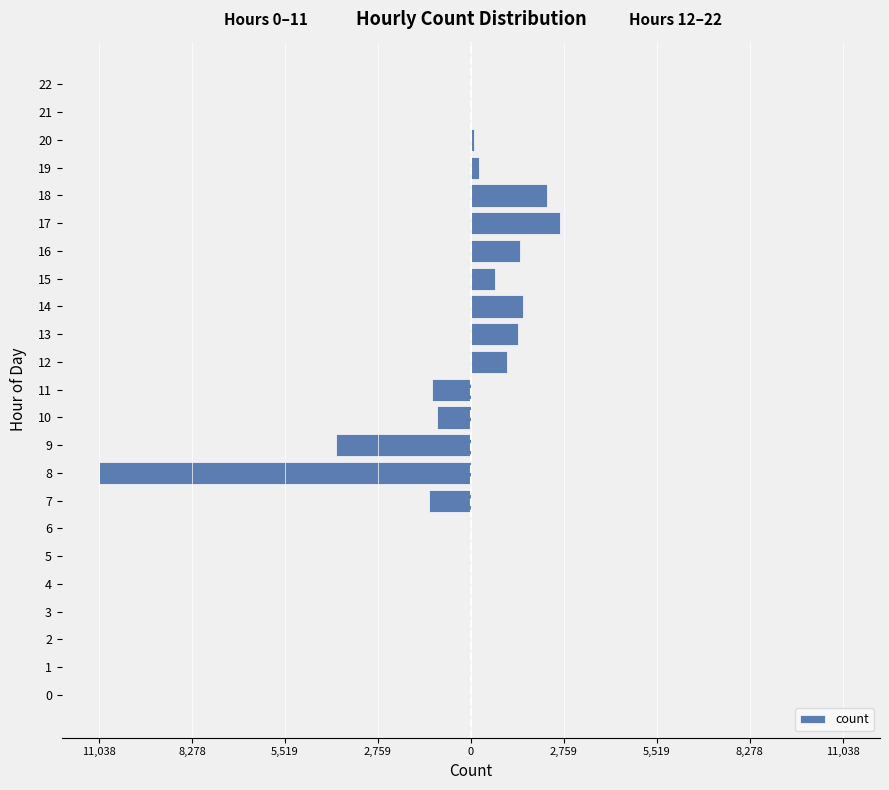

Is it true that the value at 13 is 1393?

True